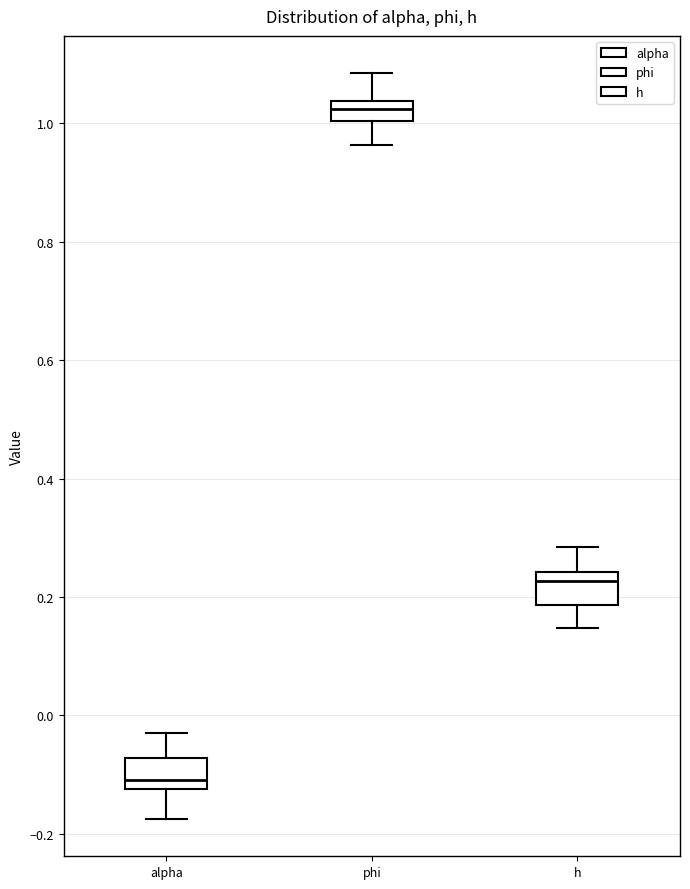

Reading left to right, read every box against the y-axis: the position of its median line, the range the box covers, and the ends of its whiskers. The values are not printed on the chart, so give them approximately, as read against the axis.

alpha: median -0.10, box -0.12 to -0.08, whiskers -0.18 to -0.02
phi: median 1.02, box 1.00 to 1.04, whiskers 0.96 to 1.08
h: median 0.22, box 0.18 to 0.24, whiskers 0.14 to 0.28